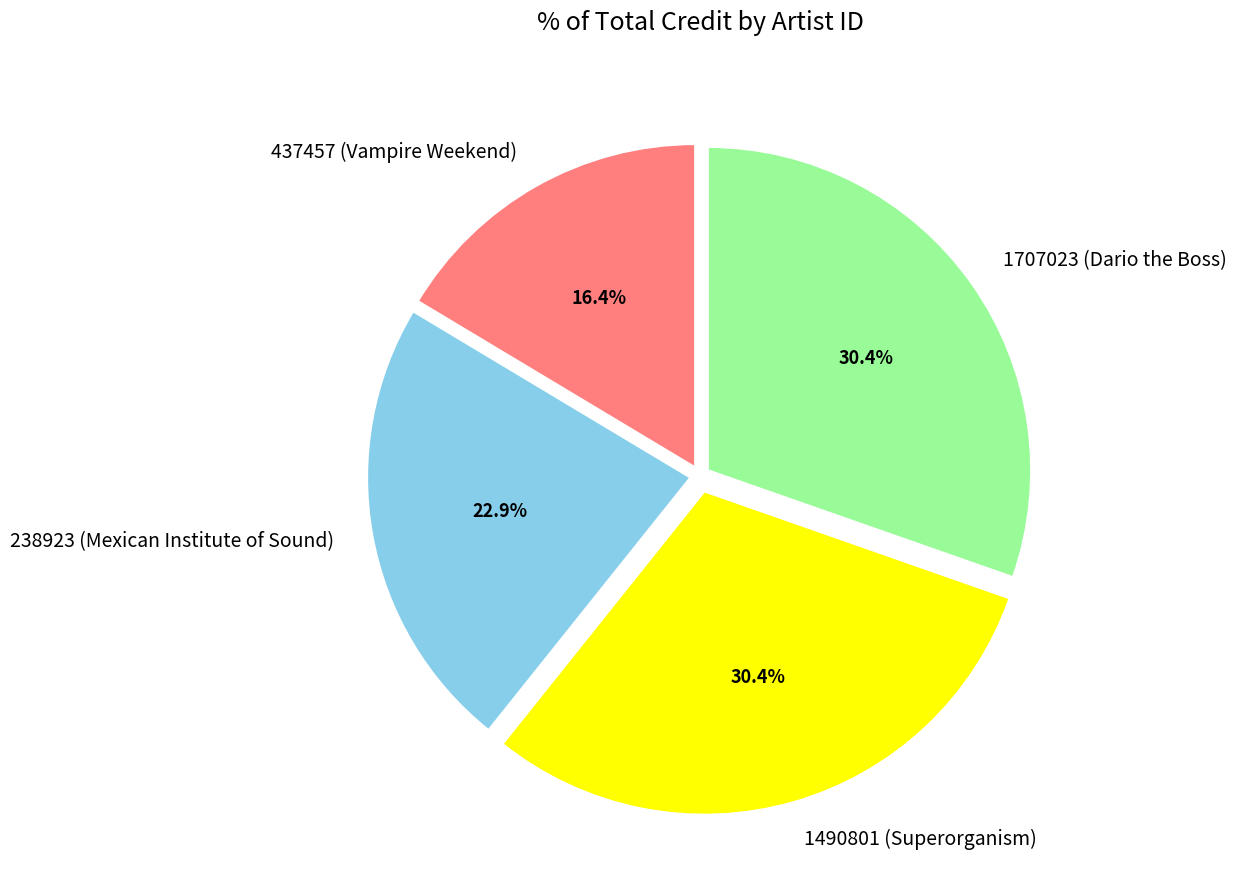

Which category has the smallest portion of the pie?

437457 (Vampire Weekend)